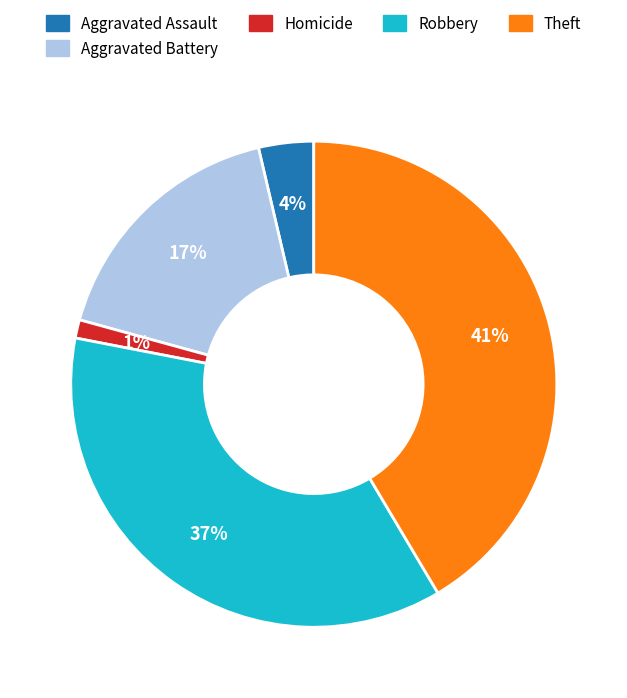

True or false: Aggravated Battery accounts for 17% of the total.

True